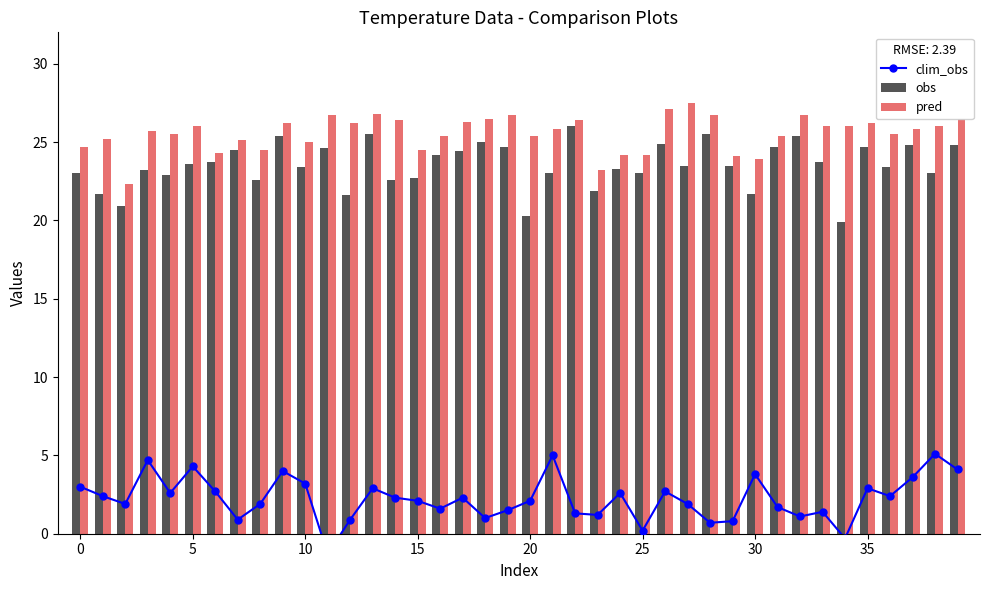

What is the minimum value for obs?

19.9